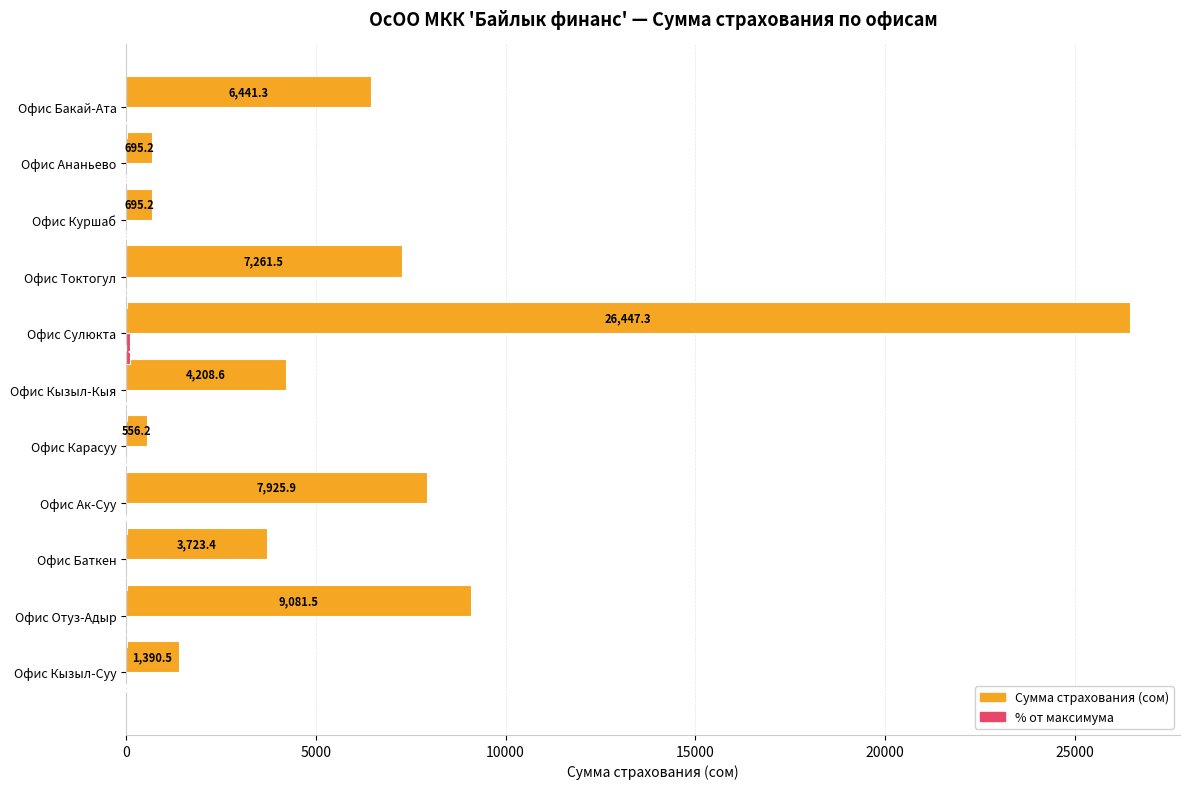

Which series has the largest total across all categories?

Сумма страхования (сом)